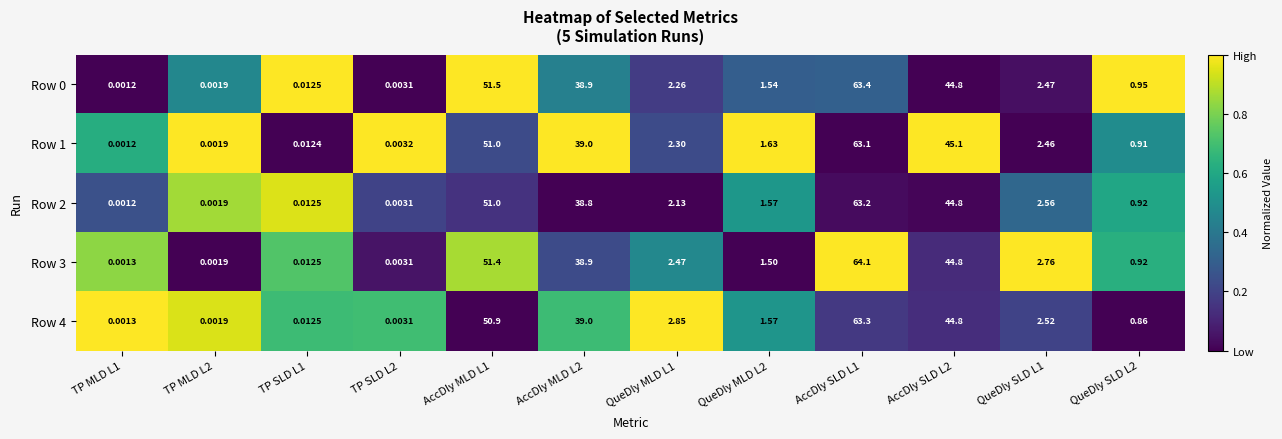

Is the value of Row 1 at AccDly MLD L2 greater than the value of Row 2 at TP MLD L2?

Yes